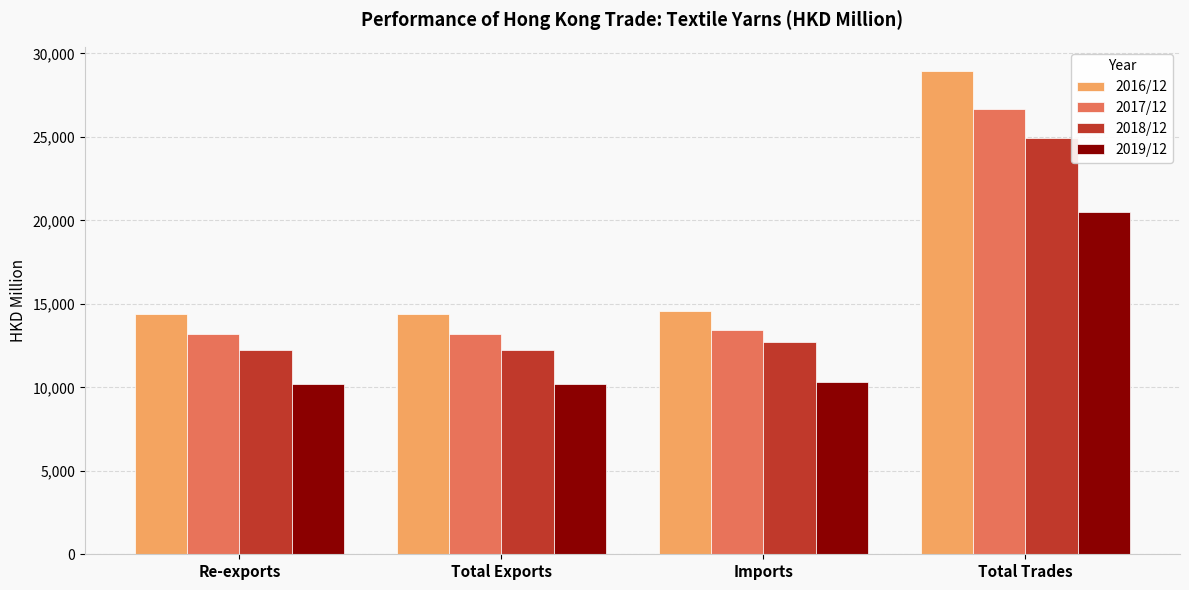

At which label does 2017/12 reach its peak?

Total Trades